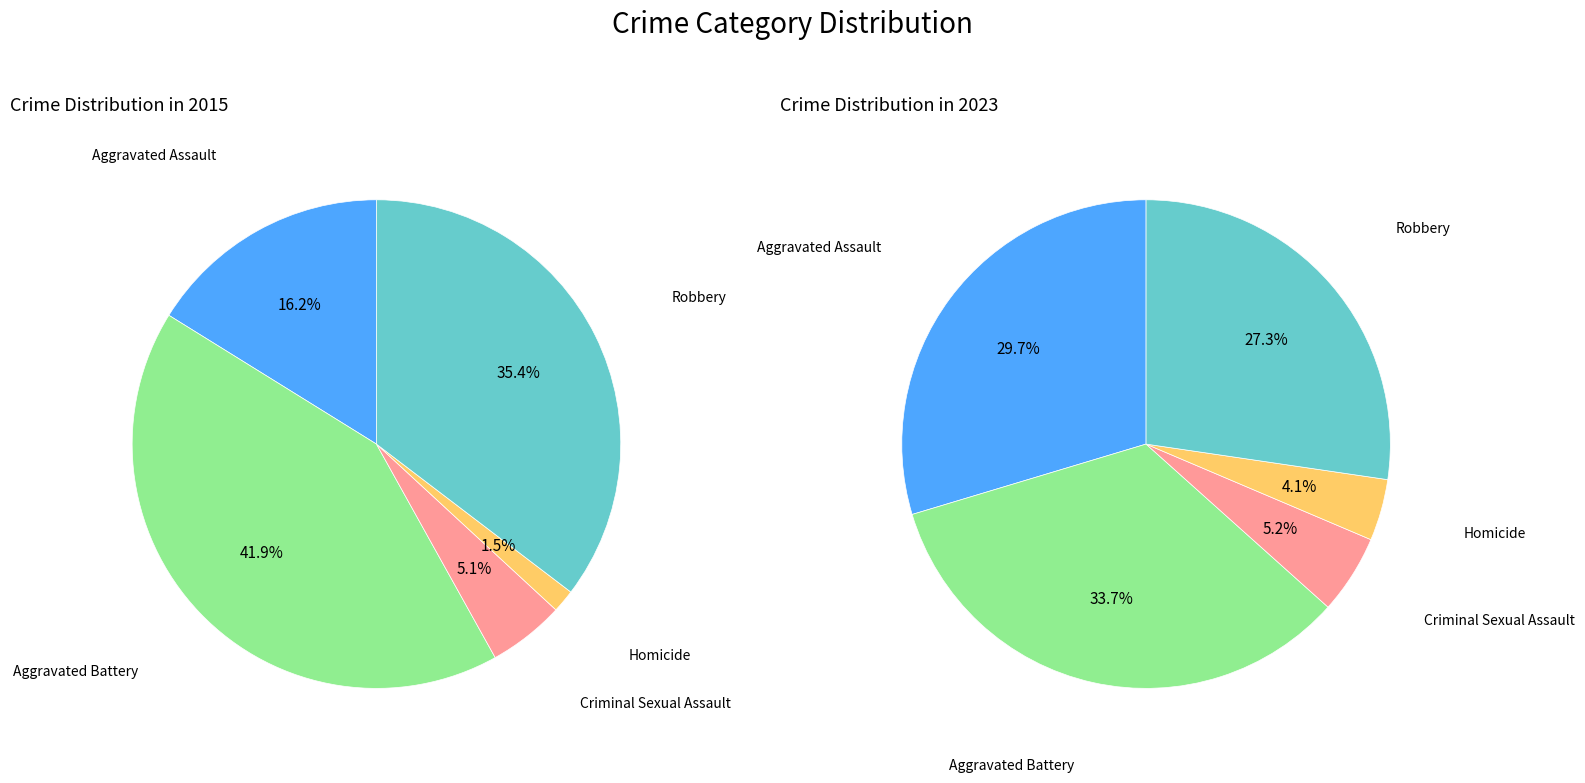

Is there a majority slice in this chart?

No